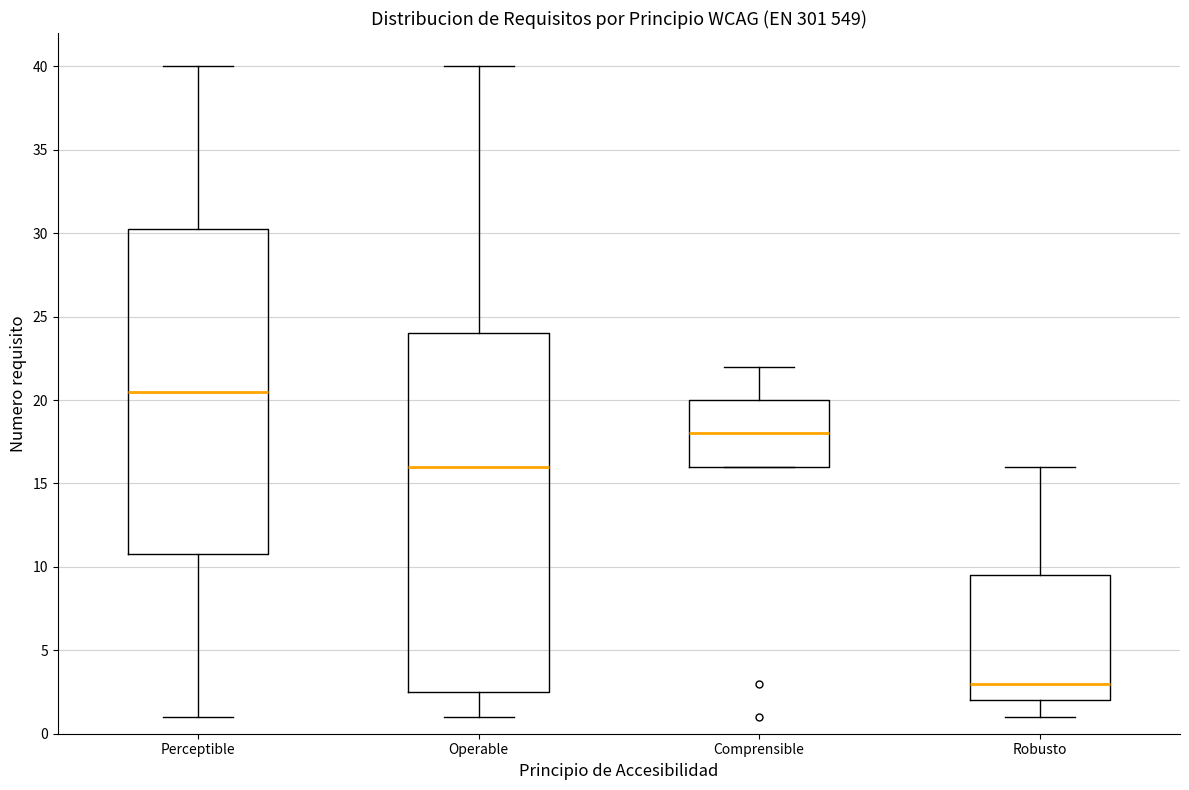

Where is the lower edge of the box for Operable on the y-axis? The values are not printed on the chart, so give them approximately, as read against the axis.

2.5